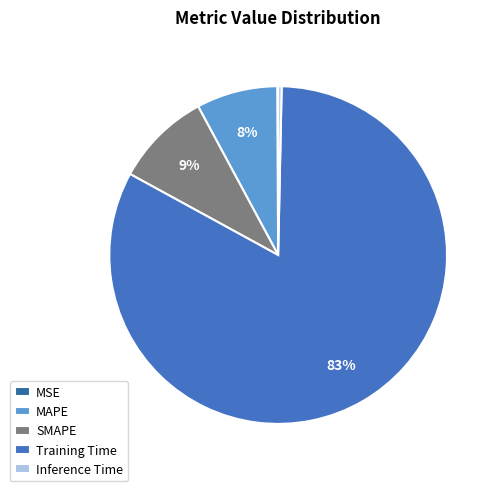

Does Inference Time account for over 50% of the chart?

No